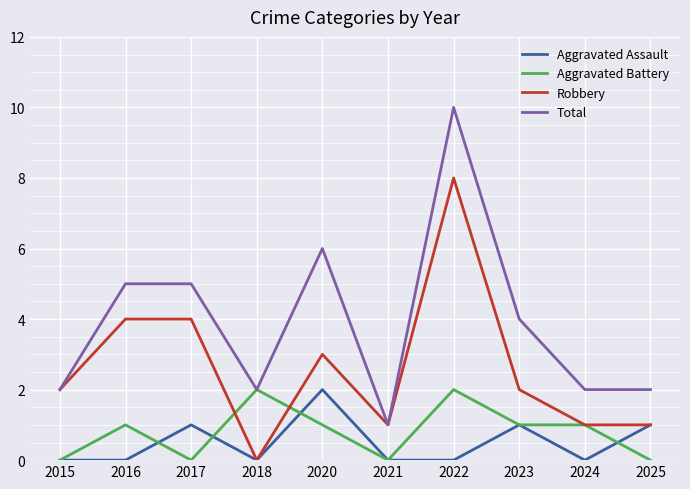

At 2017, list the series in order from largest to smallest.

Total, Robbery, Aggravated Assault, Aggravated Battery